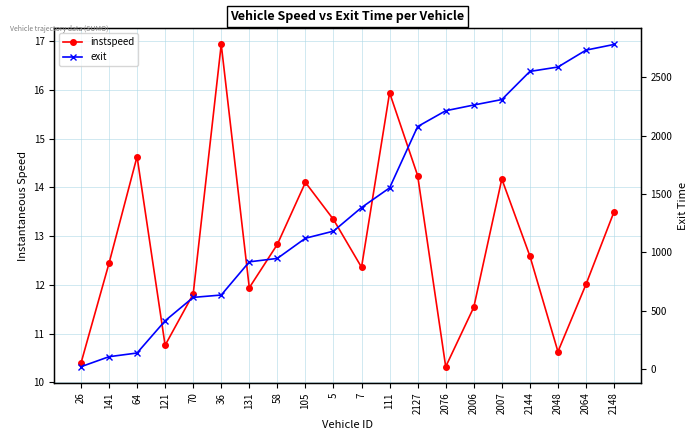

Which has a higher value, 36 or 121?

36